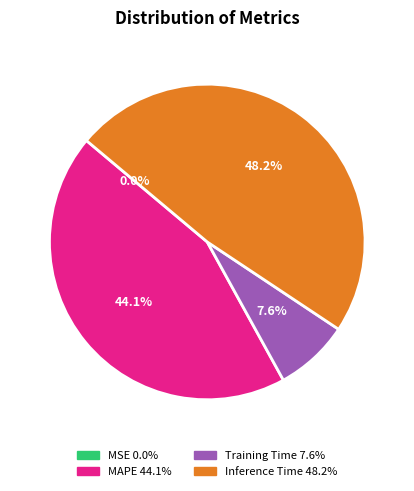

Is there any slice that represents more than half of the pie?

No